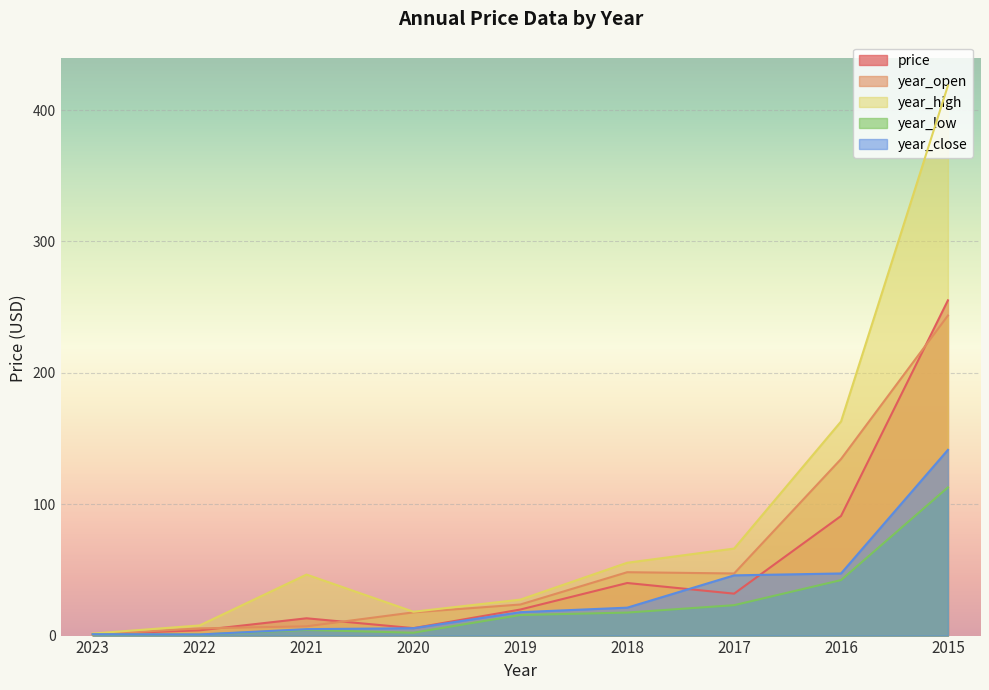

Where is year_close nearest to the value 71?

2016